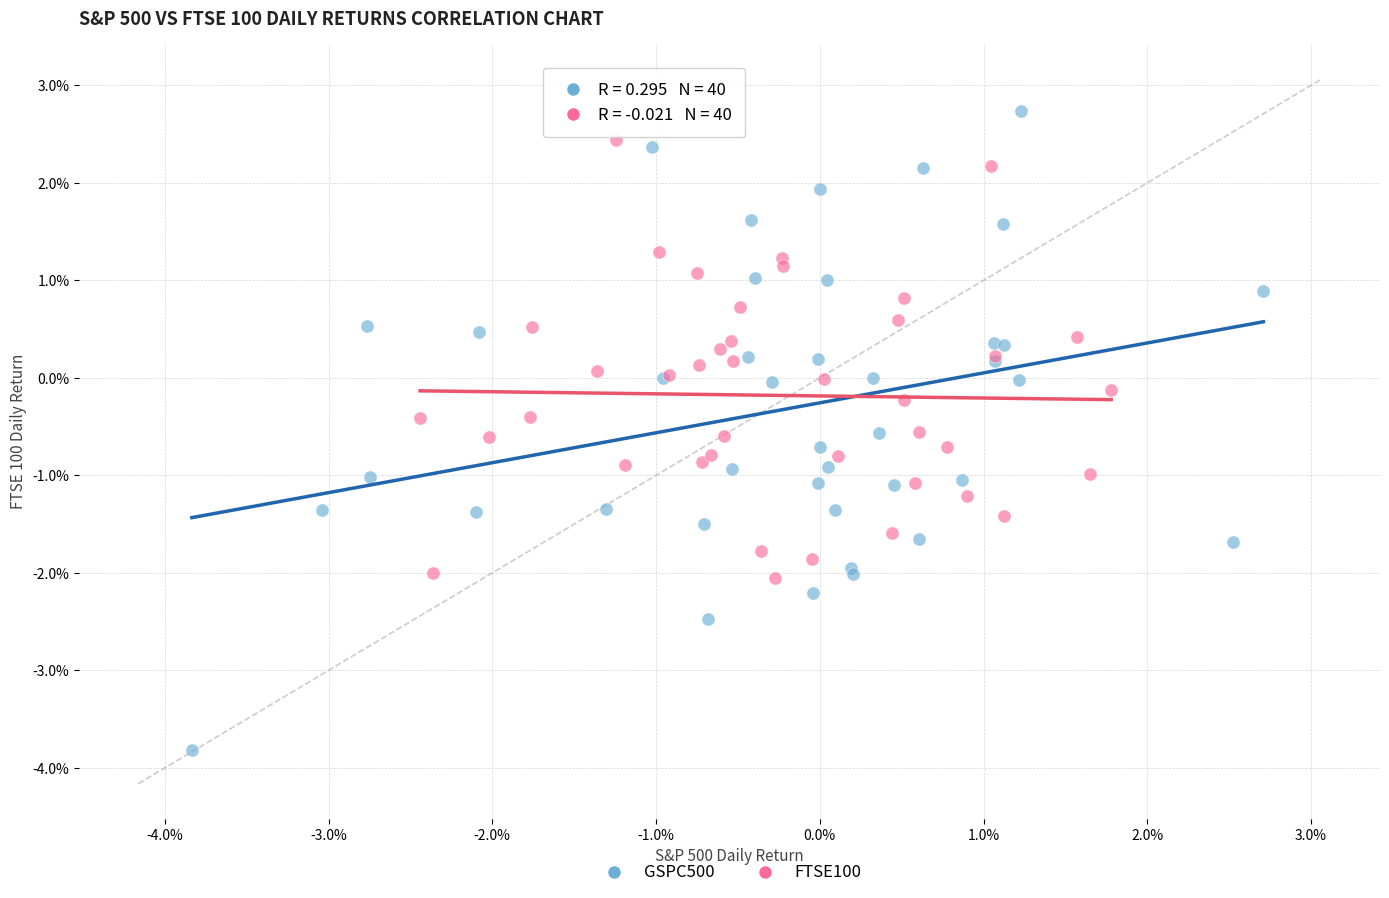

What are all the series names shown in the legend?

GSPC500, FTSE100